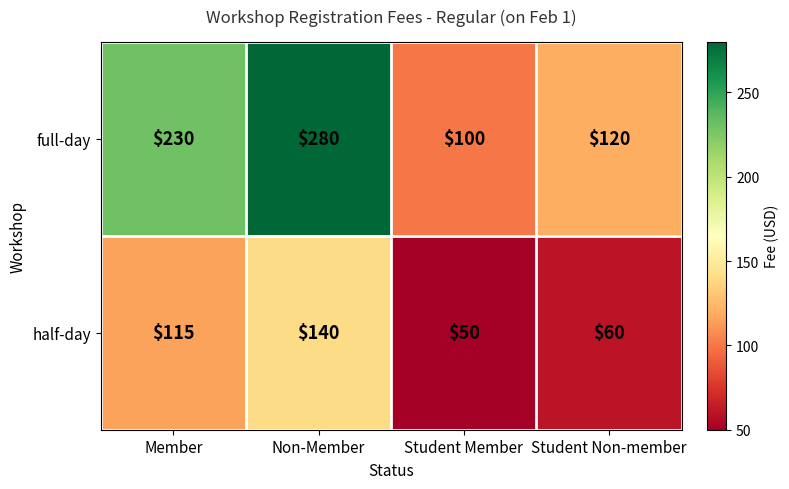

Which label corresponds to the smallest value in the chart?

Student Member